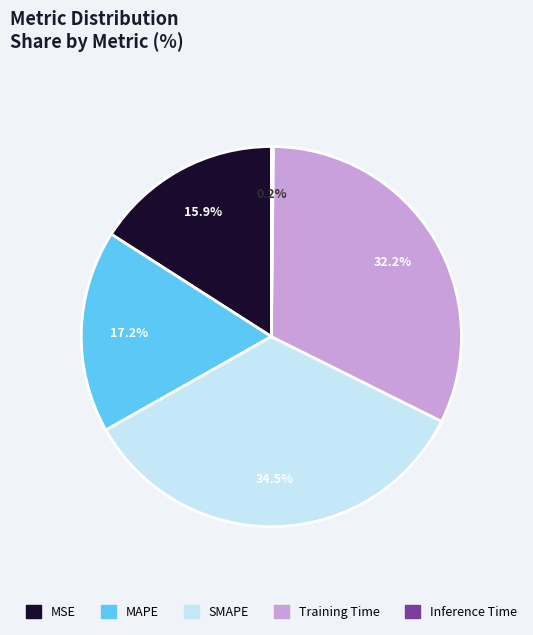

What is the ratio of the value at SMAPE to the value at Training Time?

1.1